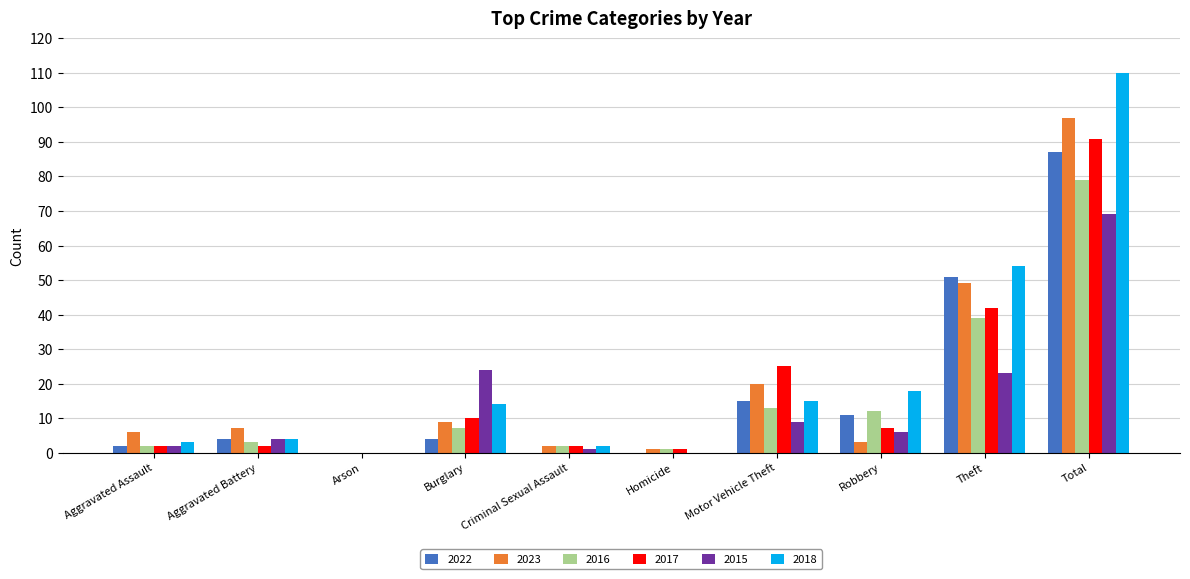

What is the maximum value shown in the chart?

110